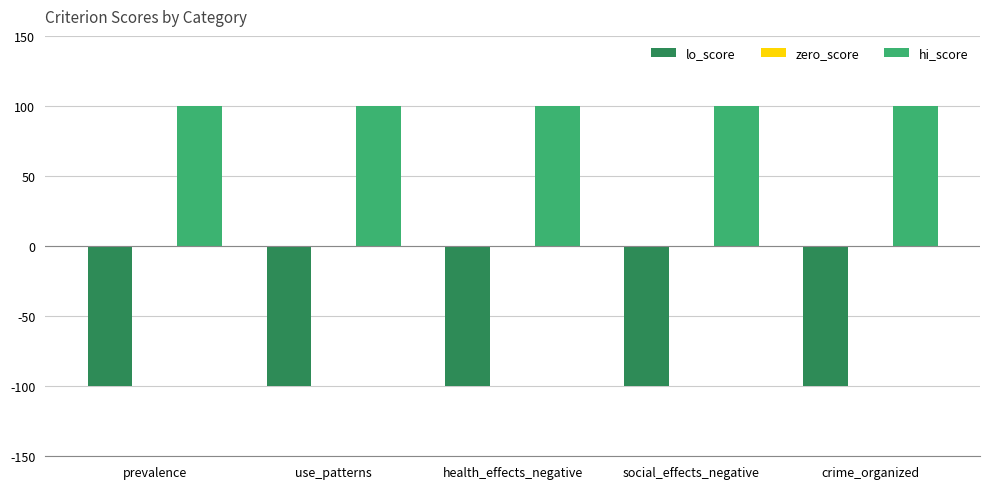

What is the sum of the lo_score values at prevalence and crime_organized?

-200